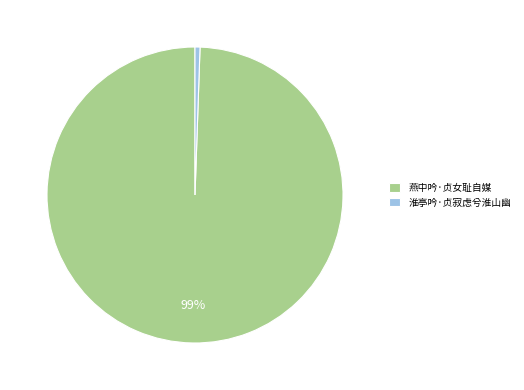

How many segments does this pie chart have?

2